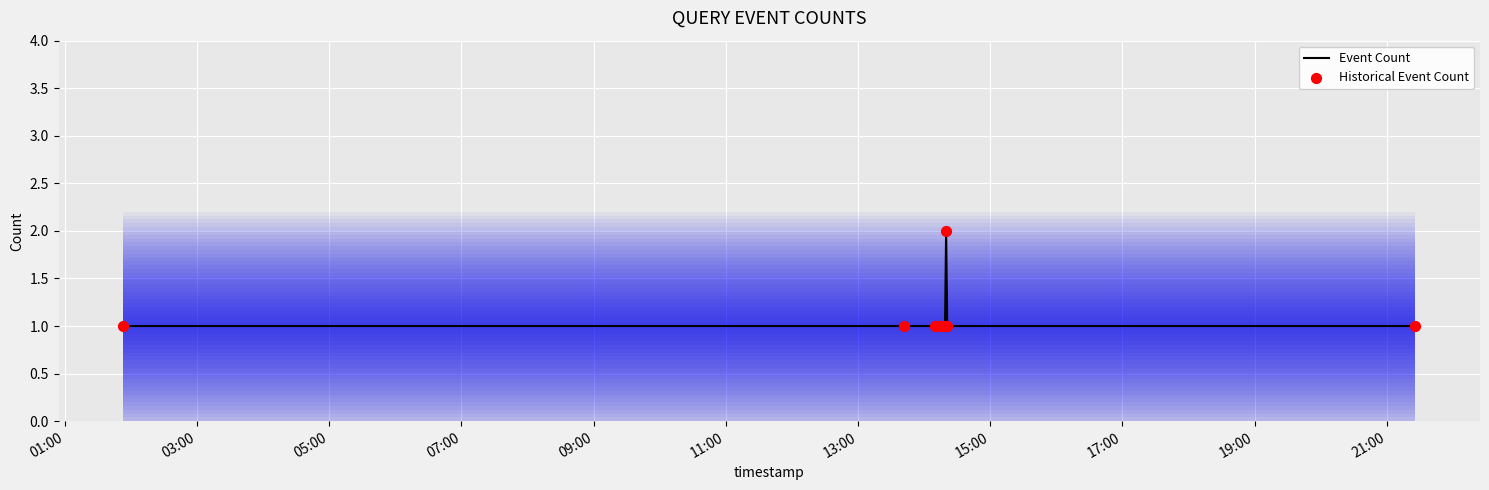

Which series reaches the maximum Y coordinate?

Event Count